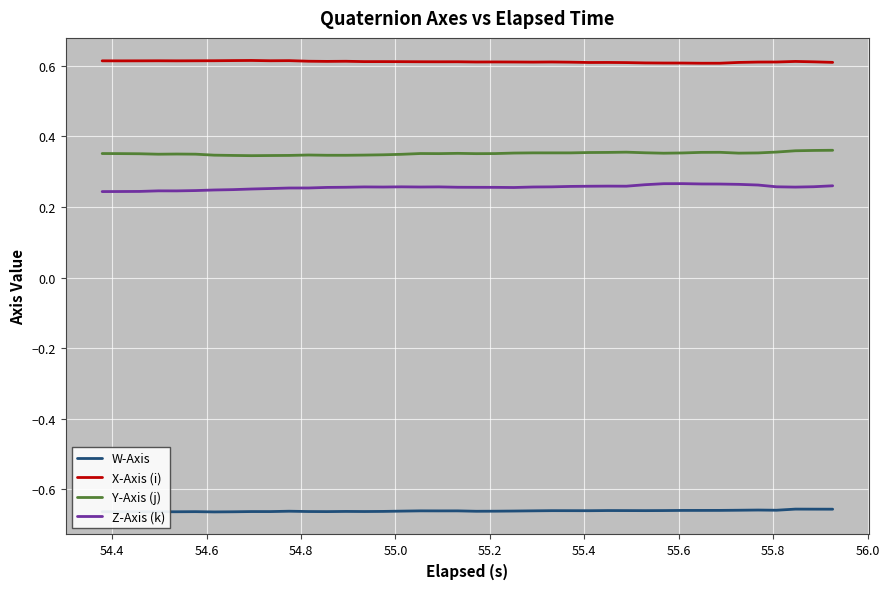

Which series has the largest total across all categories?

X-Axis (i)